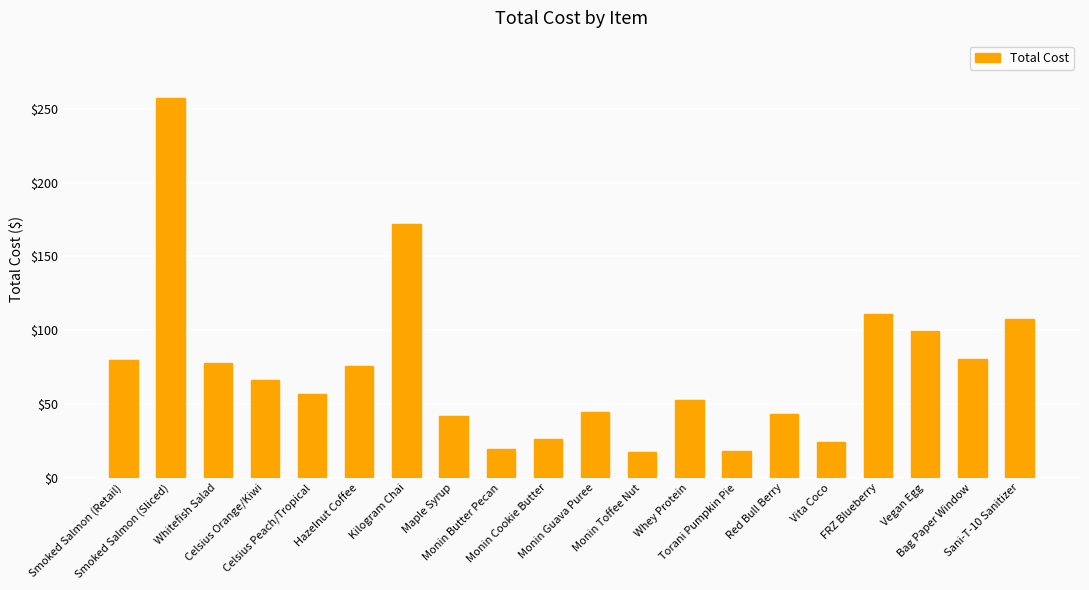

What is the value of the 15th bar from the left?

42.9